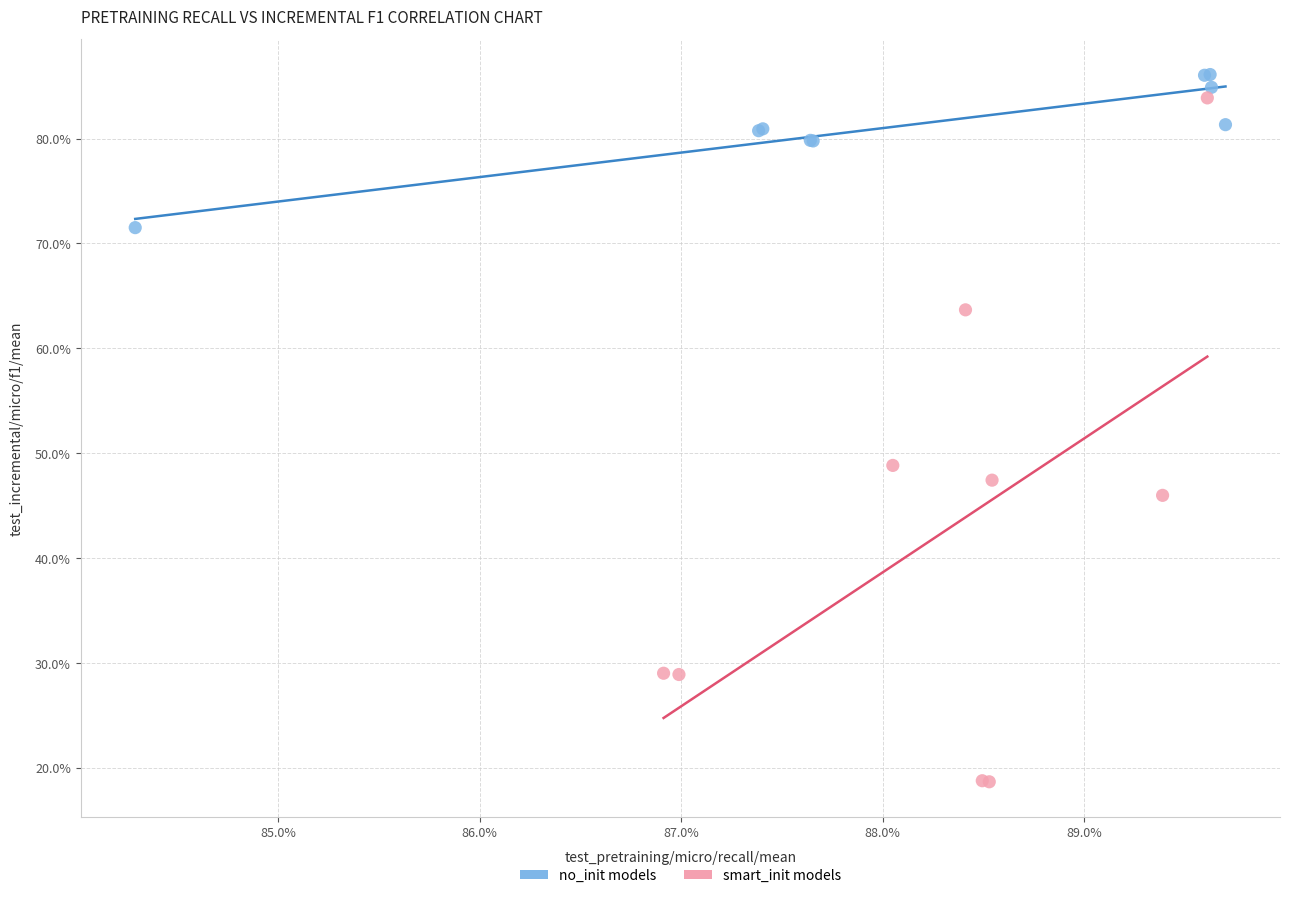

What are all the series names shown in the legend?

no_init models, smart_init models